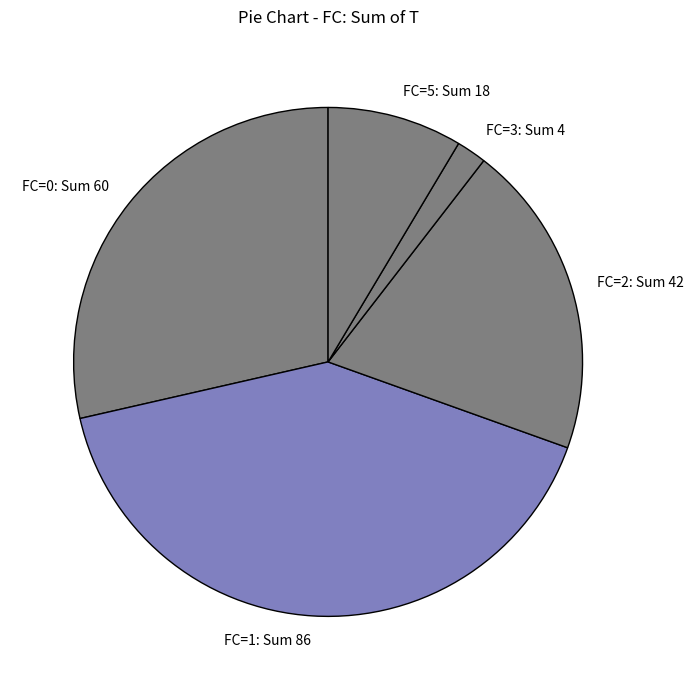

Combined, do FC=0: Sum 60 and FC=2: Sum 42 account for over 50%?

No